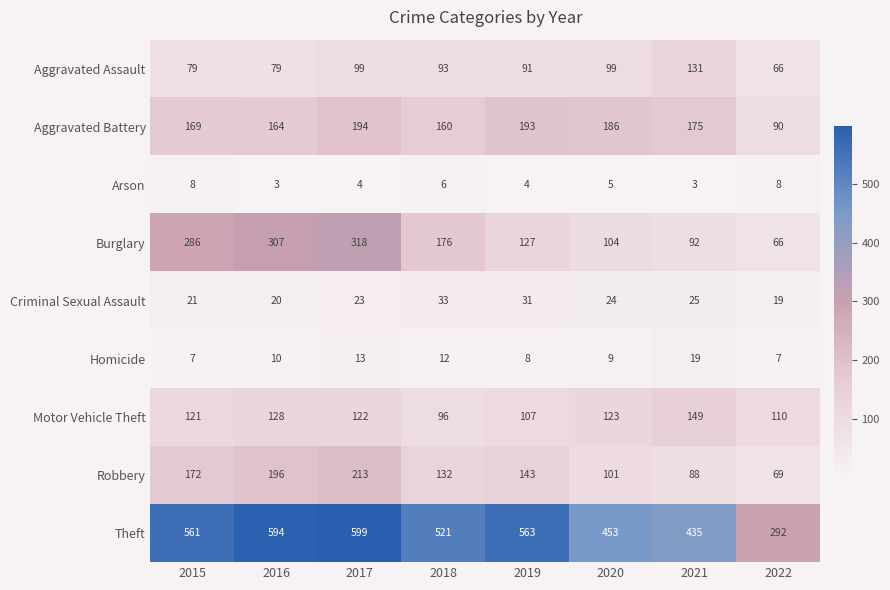

What is the difference between the highest and lowest values at 2022?

285